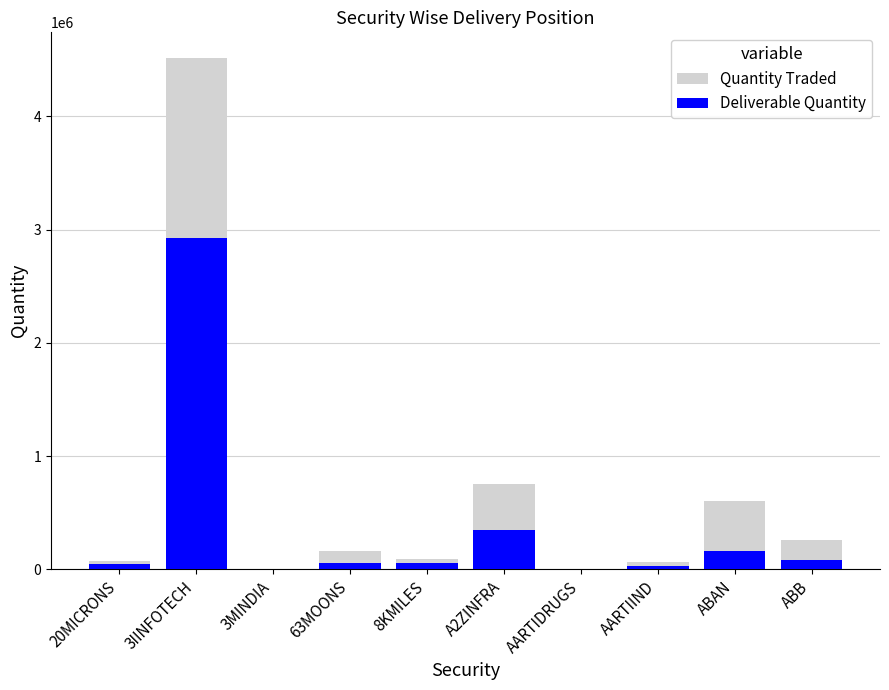

True or false: Deliverable Quantity has a value of 30028 at AARTIIND.

True